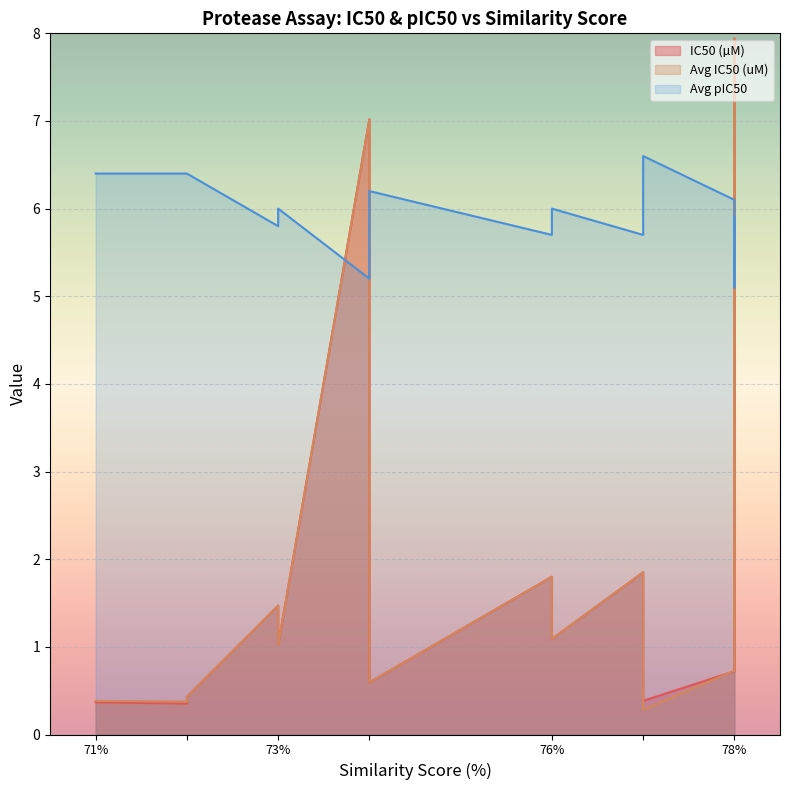

Which category has the highest value across all series?

78